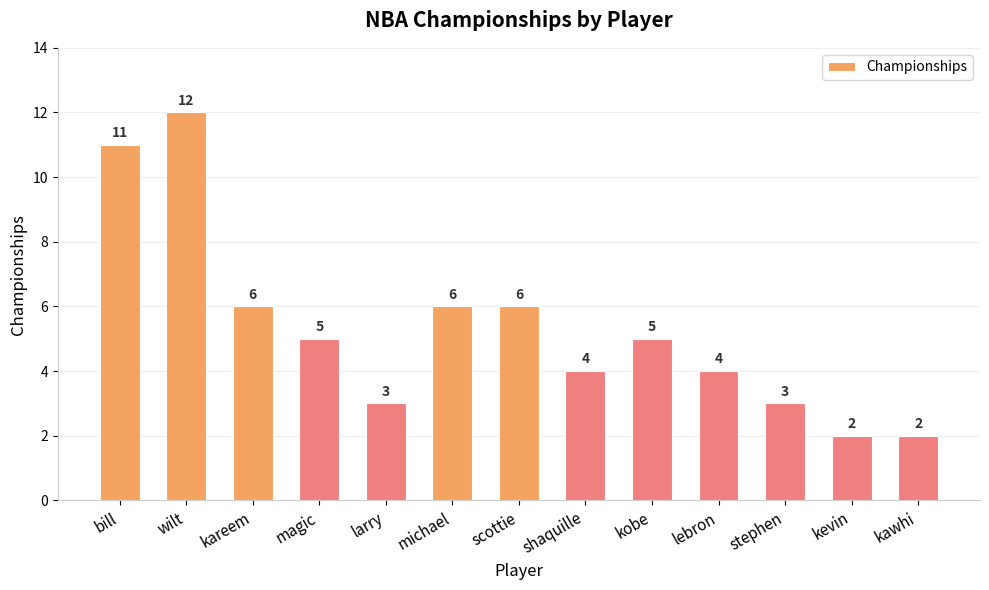

How many distinct data groups are displayed?

1